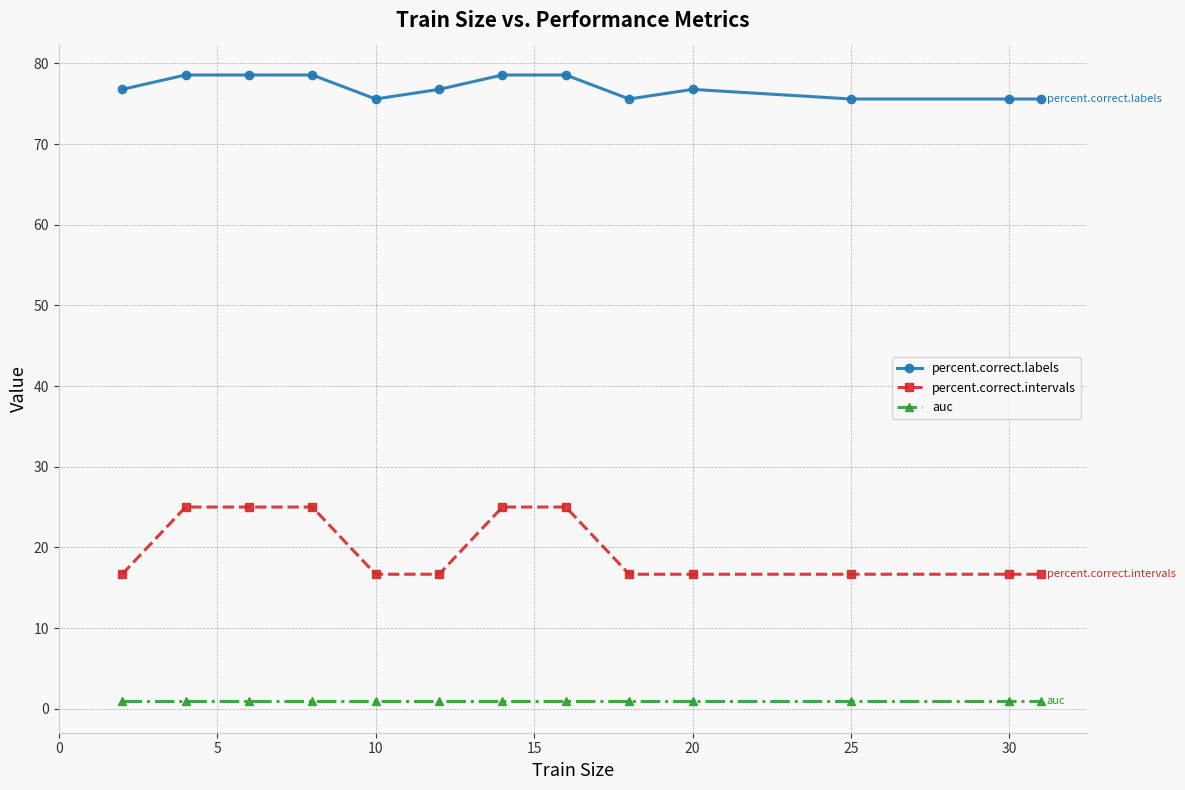

Which series has the largest total across all categories?

percent.correct.labels